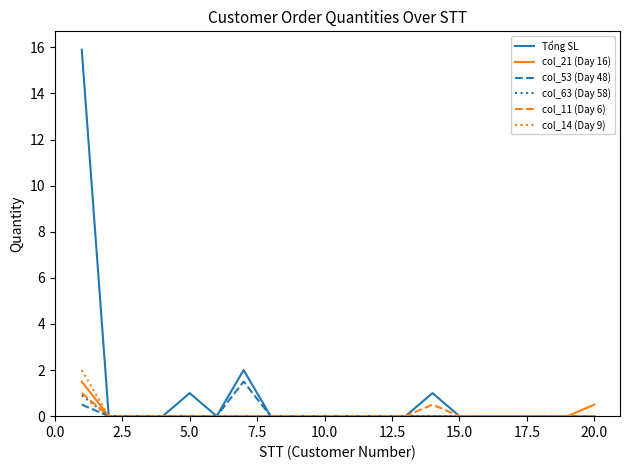

What is the greatest value displayed?

15.9